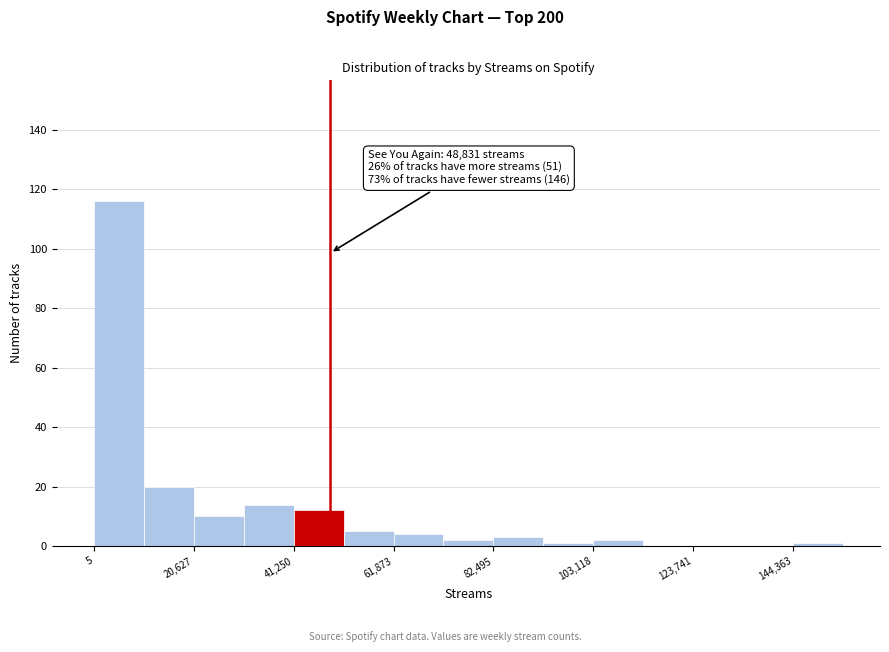

Around what value on the x-axis is the tallest bar? Give the approximate position of its centre, as read against the axis.

5000